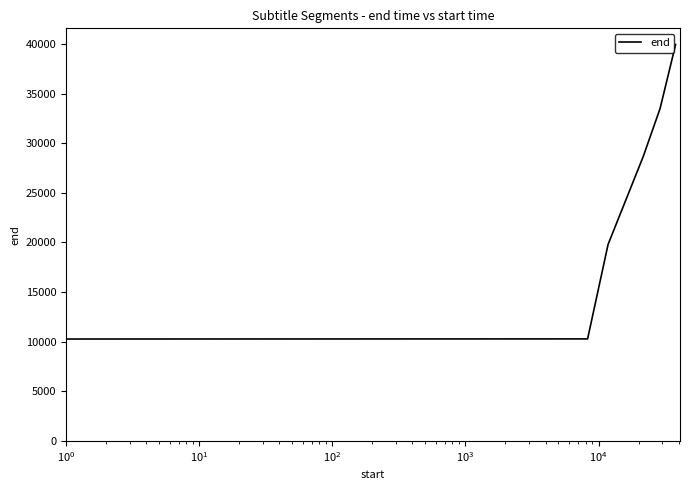

True or false: the data has more than 2 interior local peaks.

False